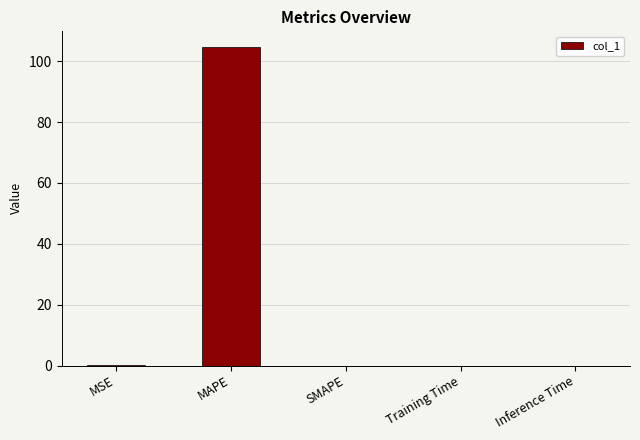

At which category does the chart reach its peak across all series?

MAPE